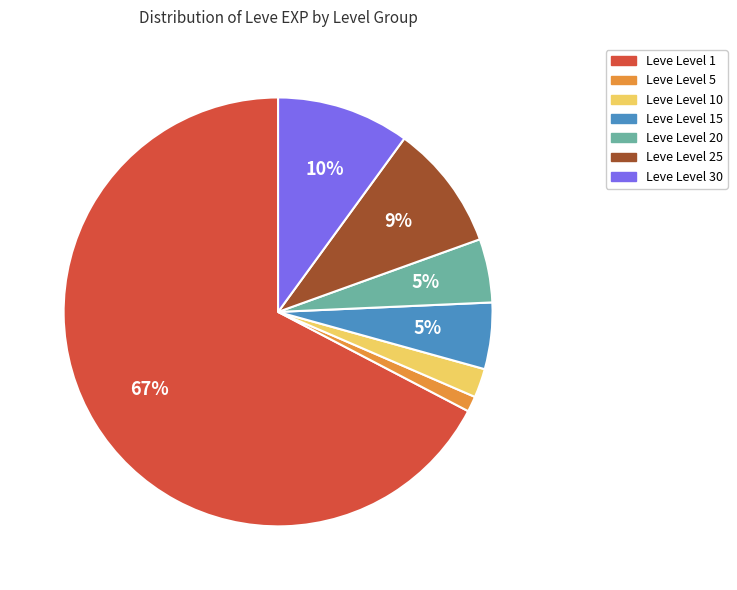

The Leve Level 1 slice represents 67% of the pie. True or false?

True